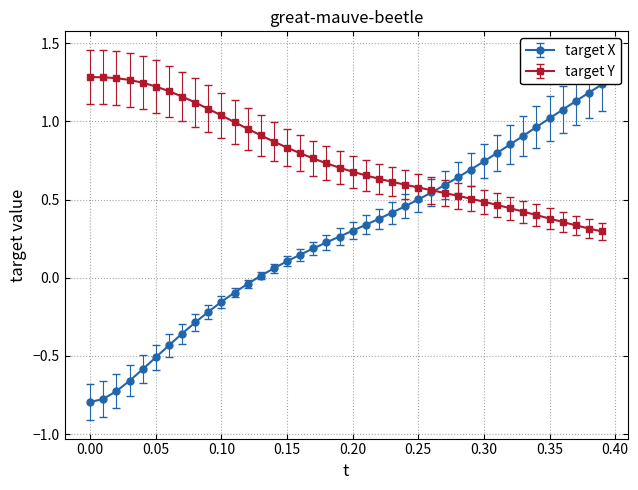

Rank the series by their maximum value, from lowest to highest.

target X, target Y